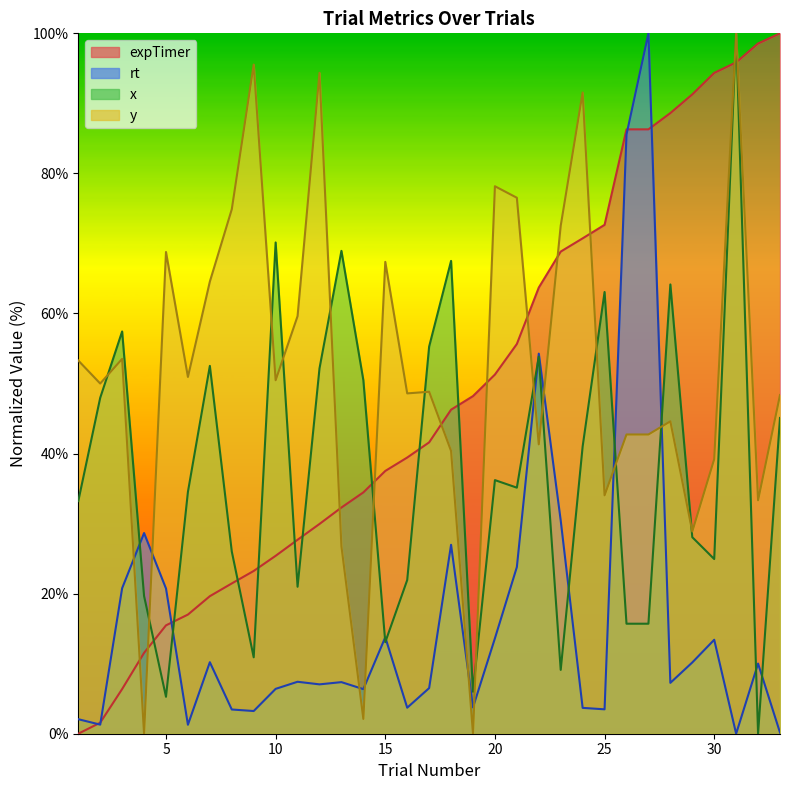

Where is x_coord nearest to the value 50?

14